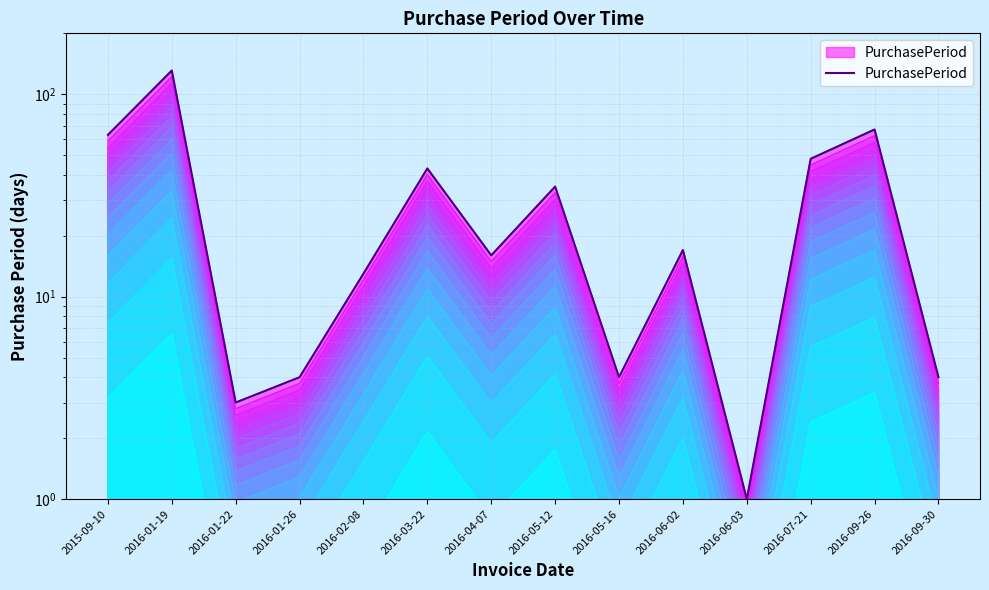

What is the average value?

32